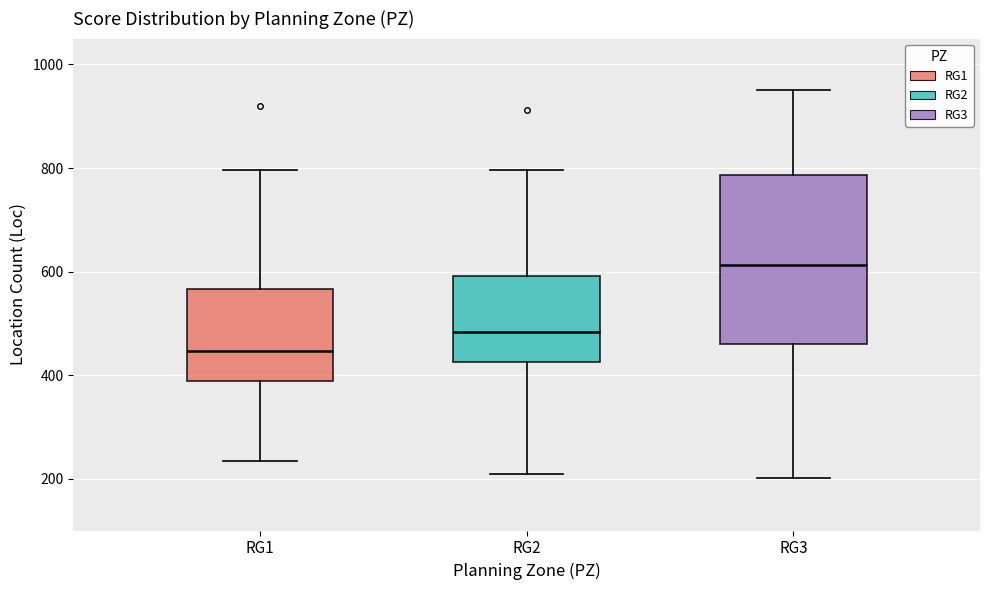

Which box's median line is the highest?

RG3